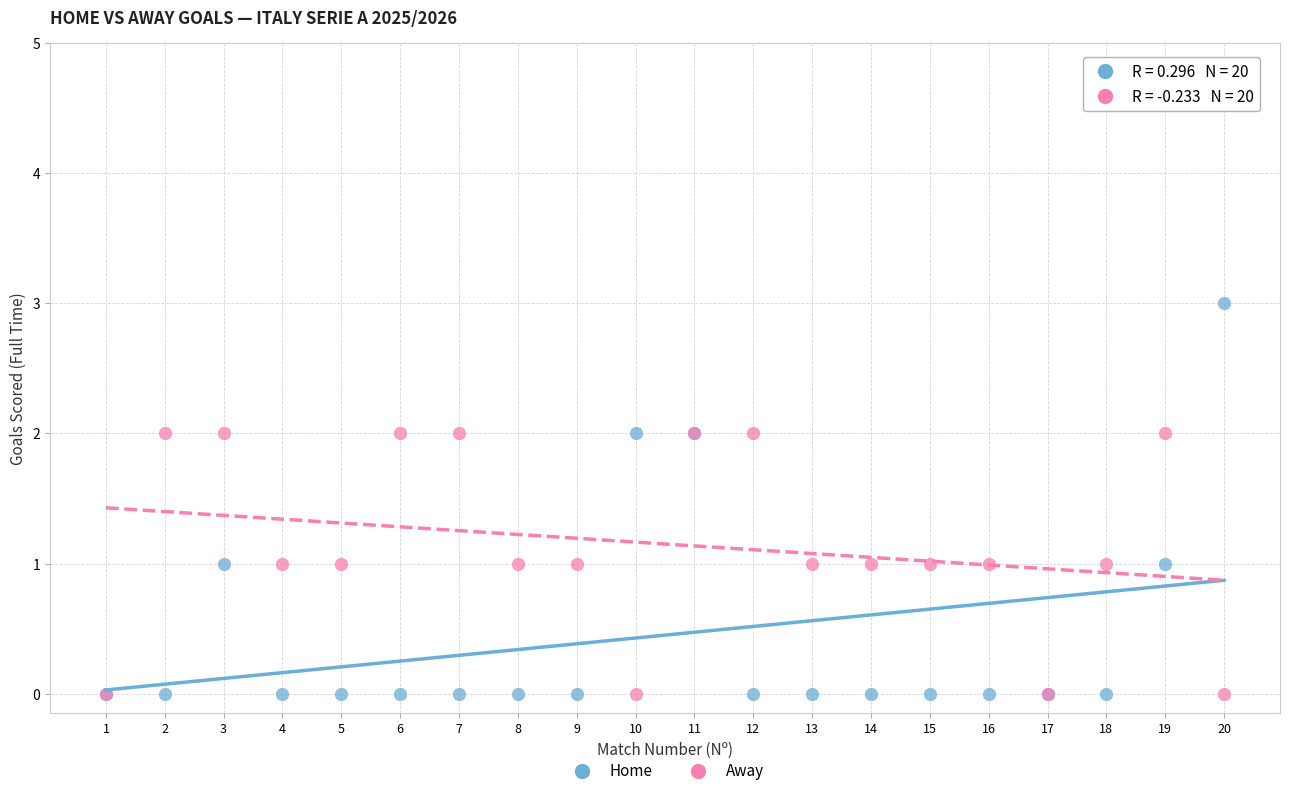

What are all the series names shown in the legend?

Home, Away